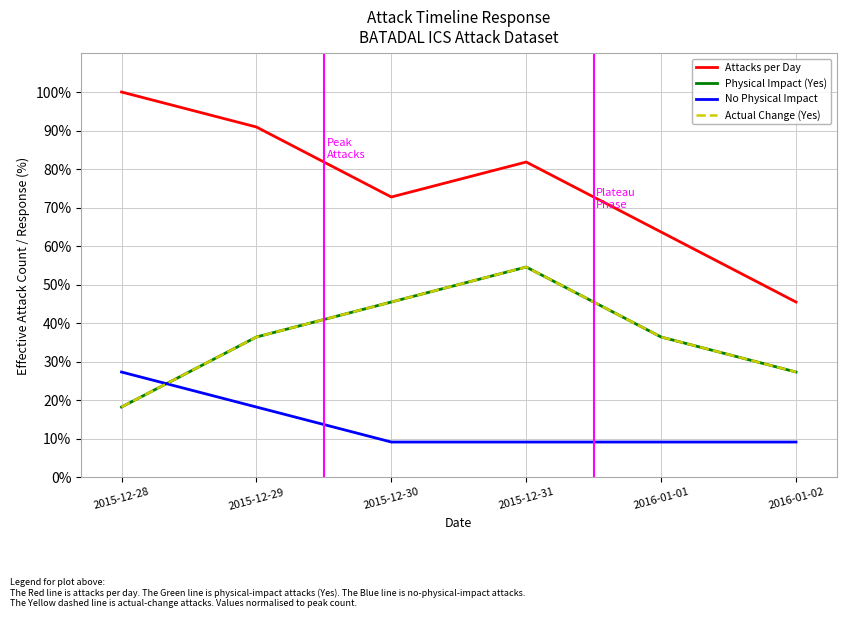

True or false: Attacks per Day and Physical Impact (Yes) cross at least once.

False